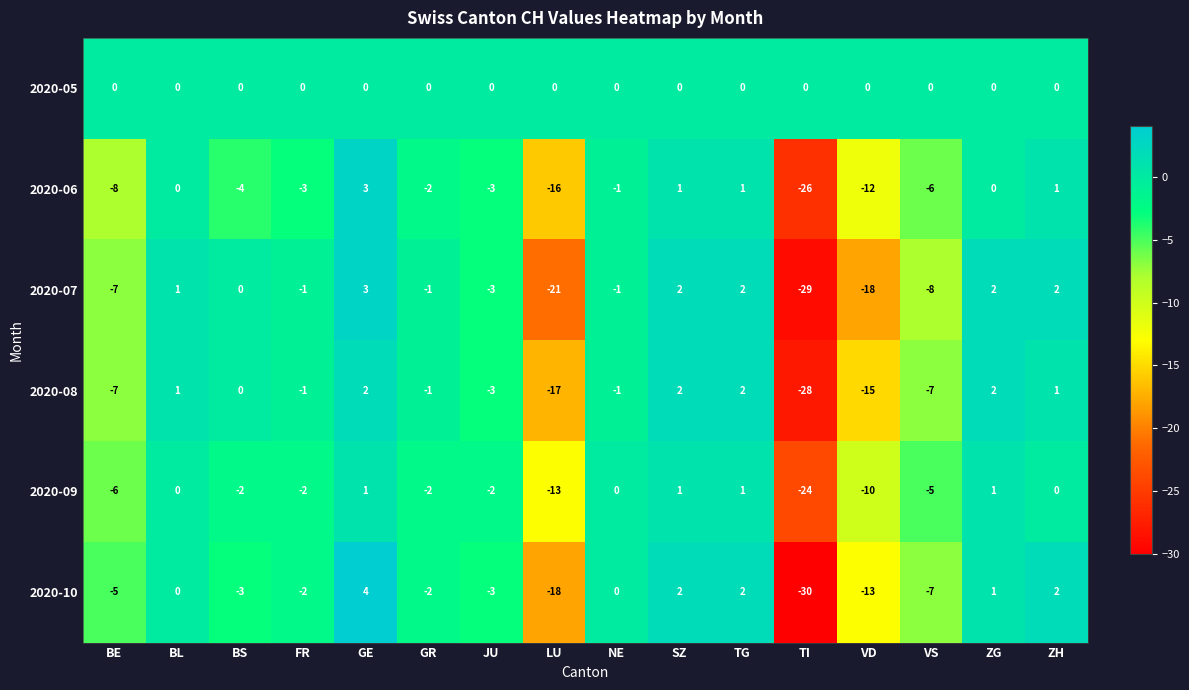

What is the minimum value for 2020-08?

-28